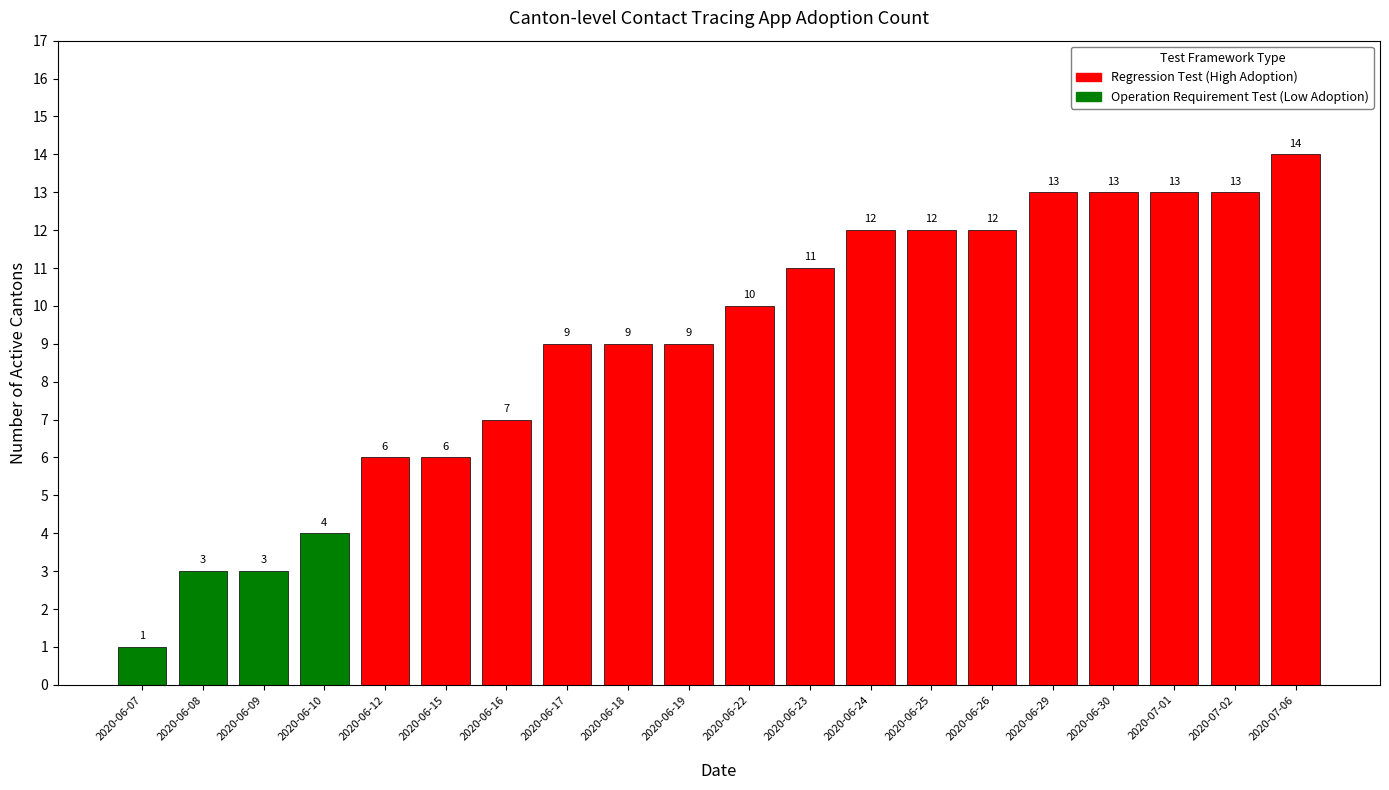

What is the smallest value displayed?

1